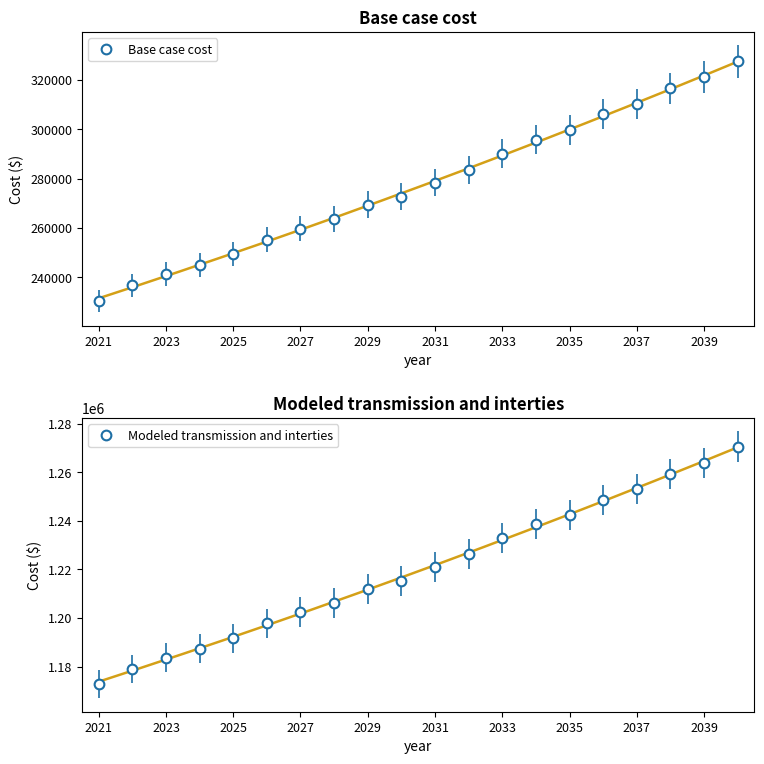

What are all the series names shown in the legend?

Base case cost, Modeled transmission and interties